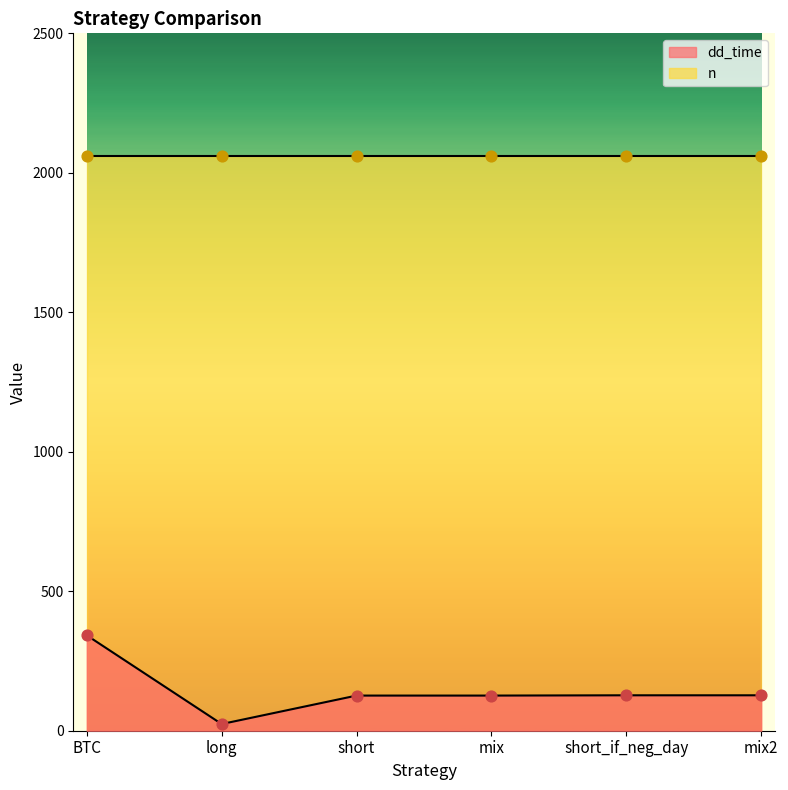

Approximately how many times larger is the value at BTC compared to short?

2.7